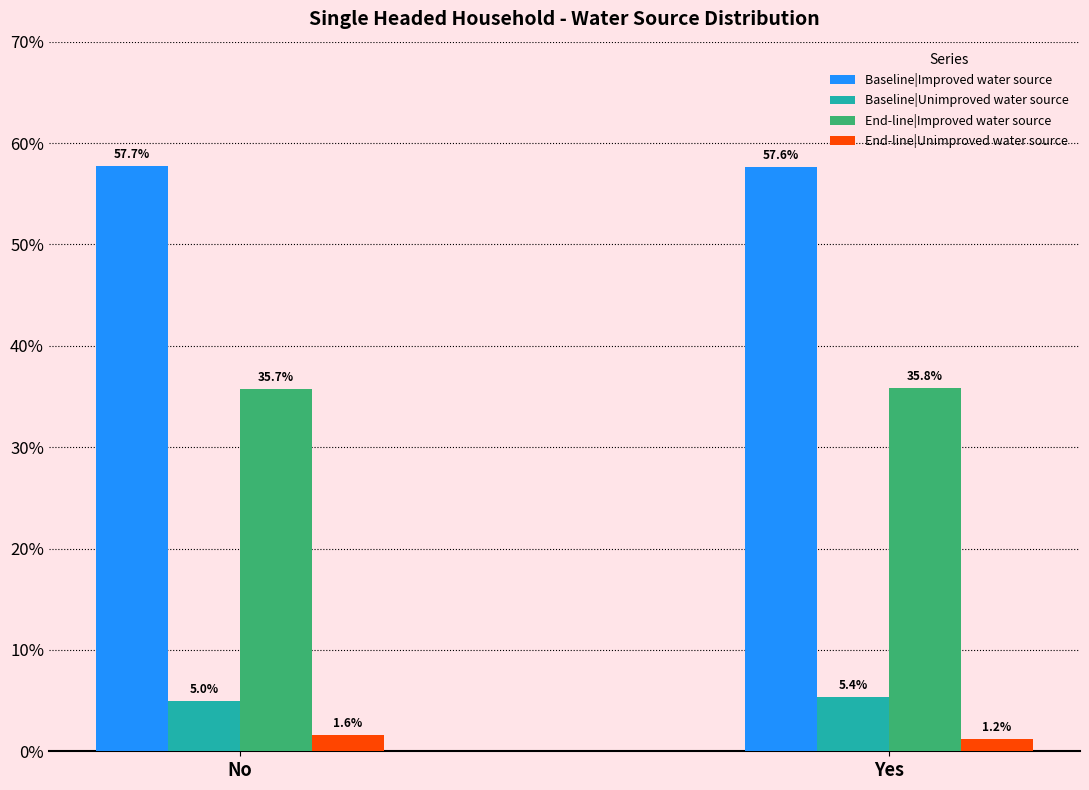

Reading right to left, extract all data points from this chart.

Baseline|Improved water source: 57.6	57.7
Baseline|Unimproved water source: 5.4	5.0
End-line|Improved water source: 35.8	35.7
End-line|Unimproved water source: 1.2	1.6